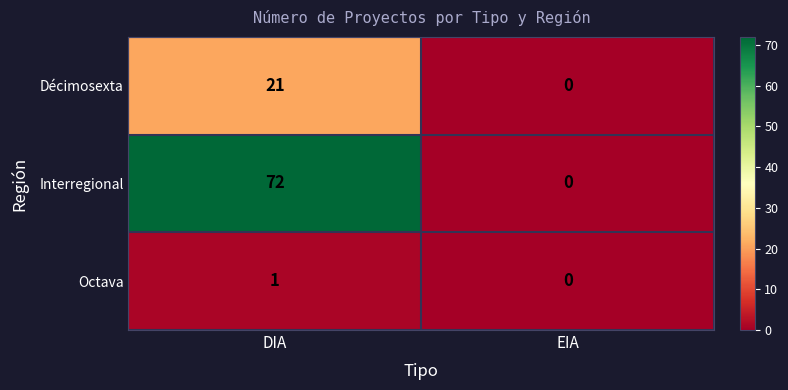

The value of Décimosexta at DIA is 32. True or false?

False